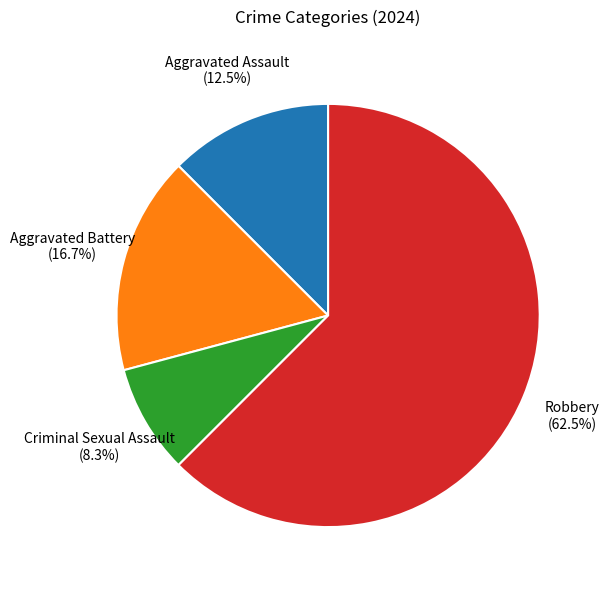

Which has a higher value, Criminal Sexual Assault or Aggravated Assault?

Aggravated Assault